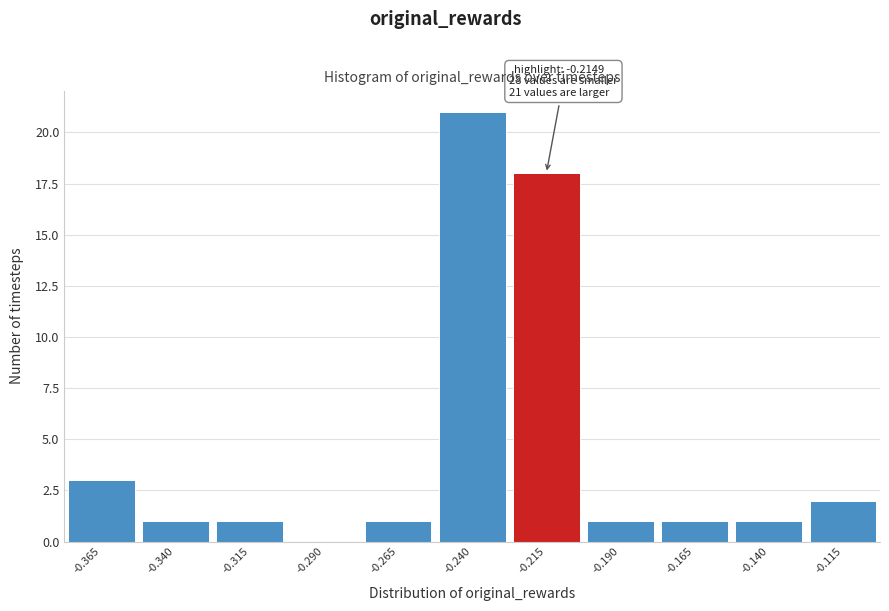

Reading left to right, transcribe all the data shown in this chart.

-0.365=3	-0.340=1	-0.315=1	-0.290=0	-0.265=1	-0.240=21	-0.215=18	-0.190=1	-0.165=1	-0.140=1	-0.115=2